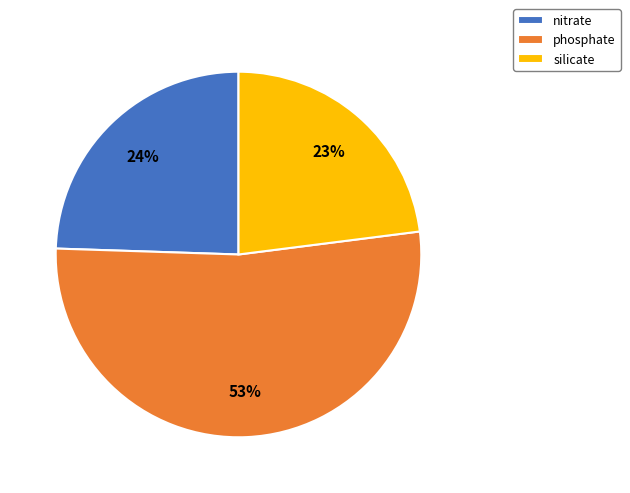

What percentage is the phosphate slice, to the nearest percent?

53%